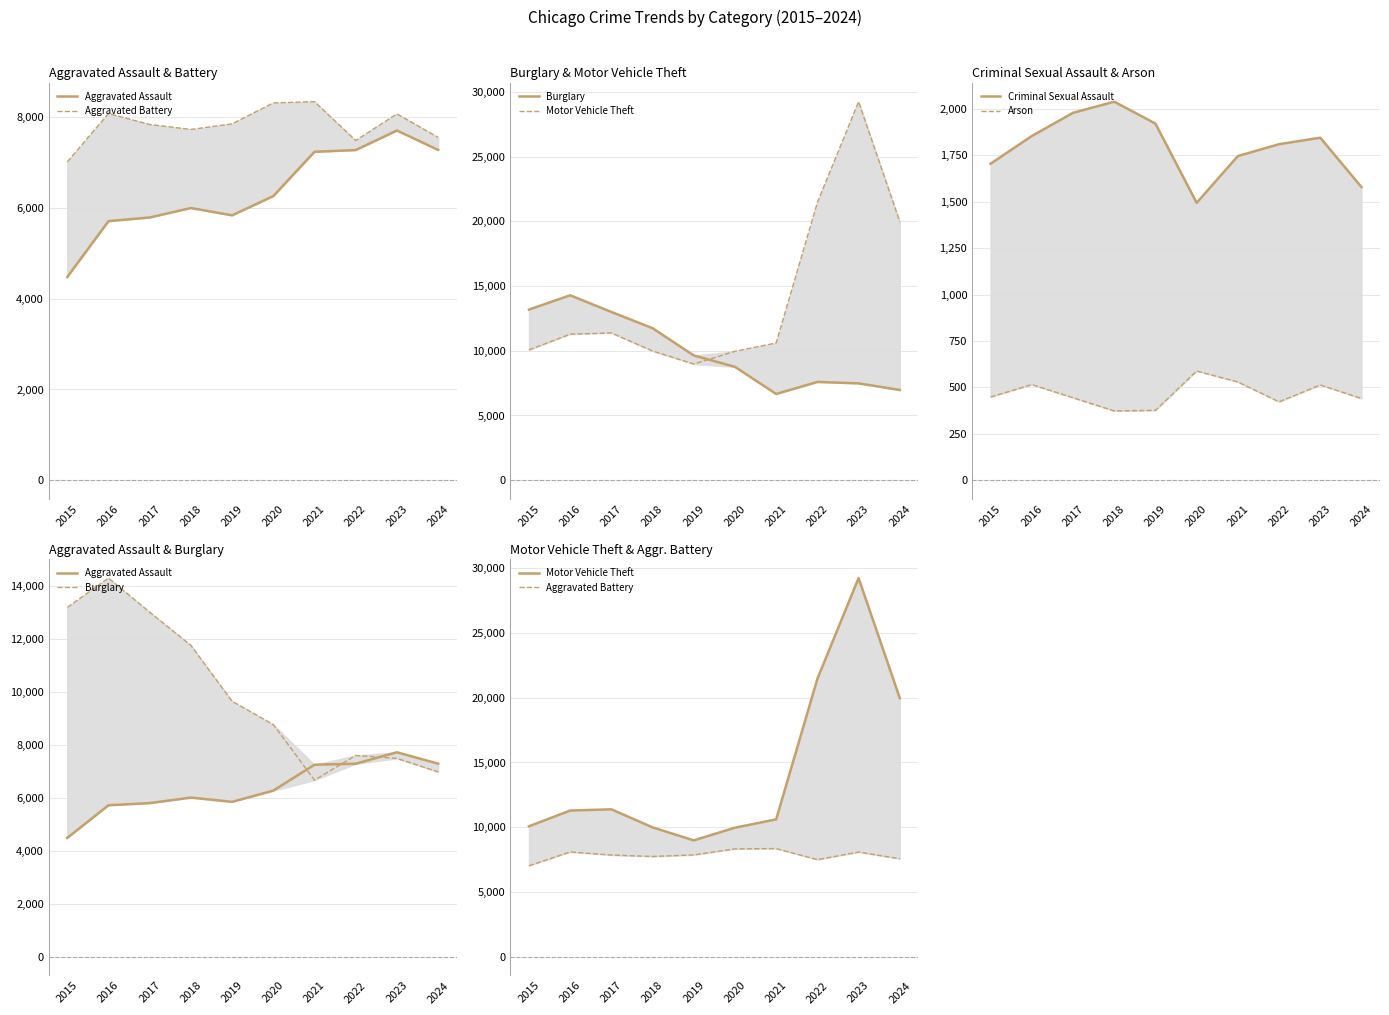

True or false: Aggravated Assault and Arson intersect in this chart.

False